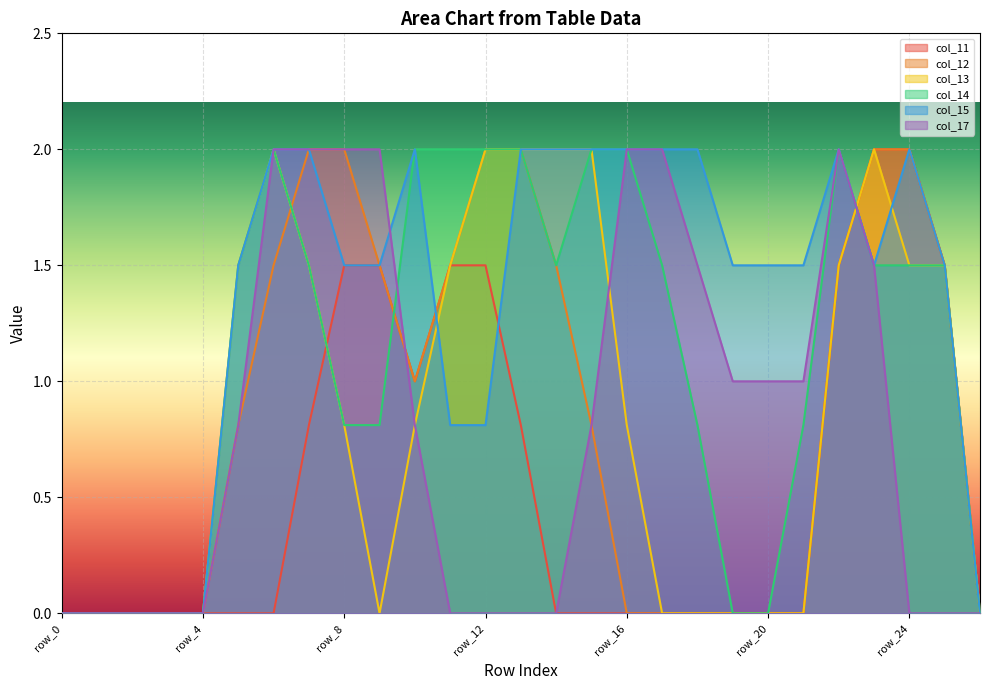

Which series has the largest range (max minus min)?

col_11